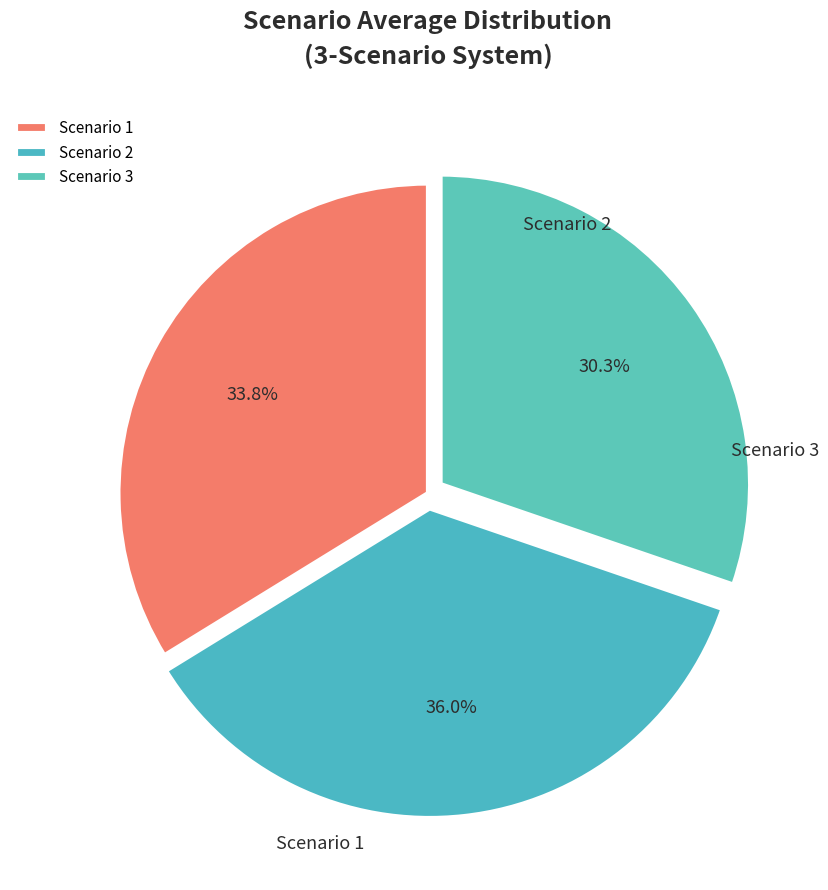

Do Scenario 2 and Scenario 1 together represent more than half of the pie?

Yes